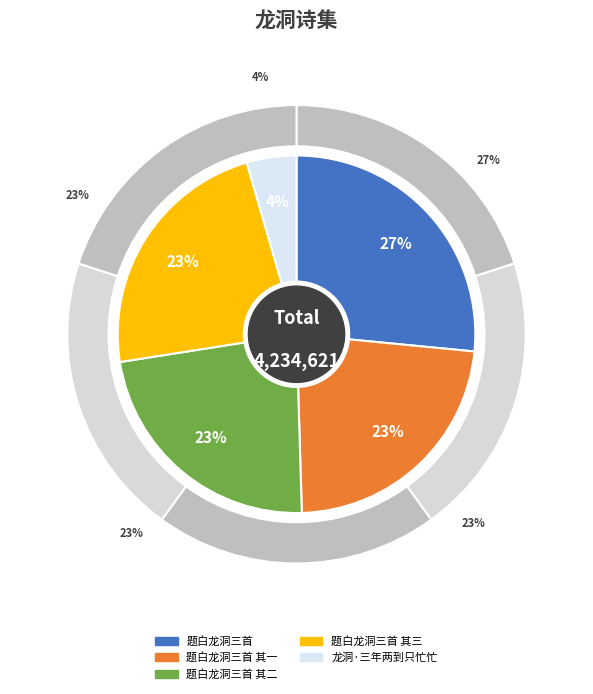

True or false: 题白龙洞三首 其一 accounts for 10% of the total.

False